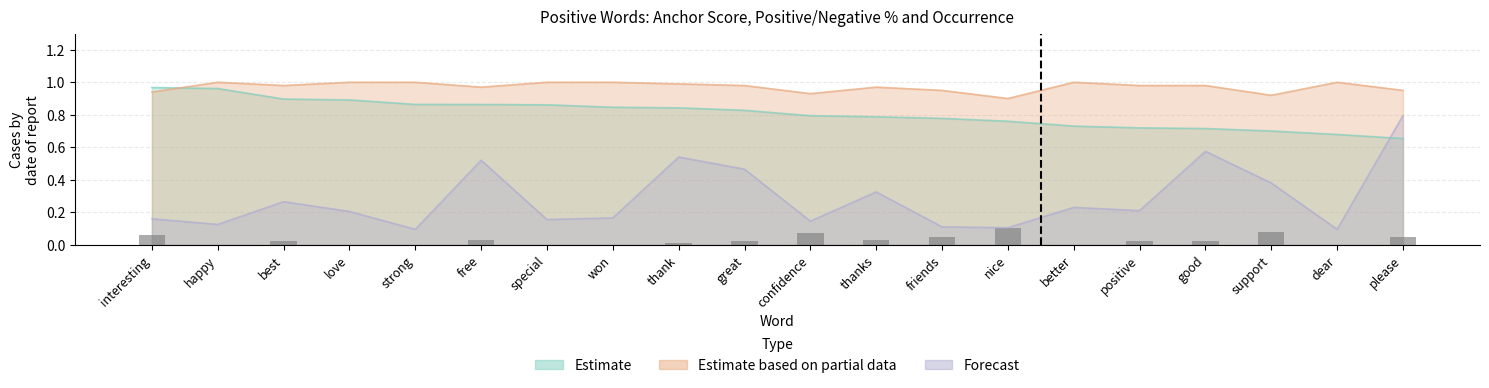

Does the chart contain stacked bars?

No